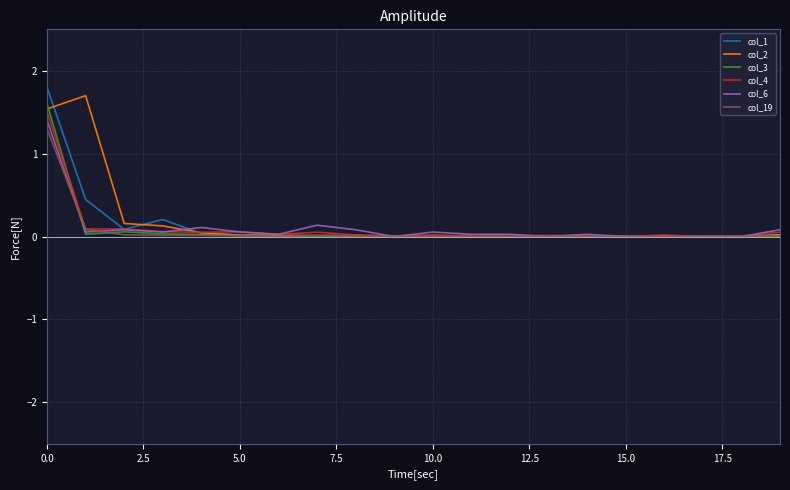

At which label is col_1 closest to 0?

18